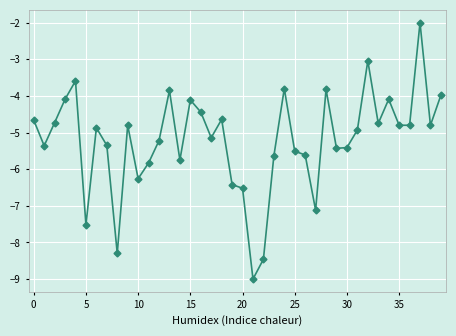

What is the average value?

-5.2